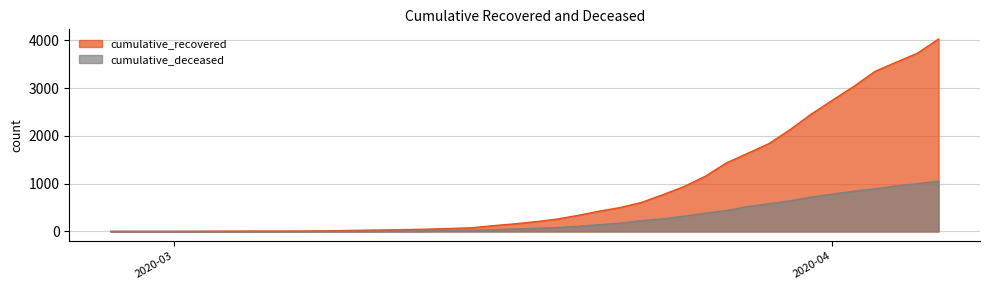

True or false: cumulative_recovered and cumulative_deceased intersect in this chart.

False